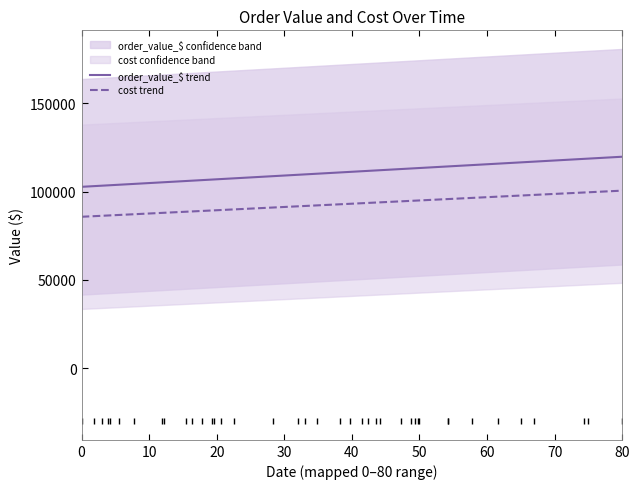

What is the sum of the order_value_$ values at 3 and 4?

253295.4